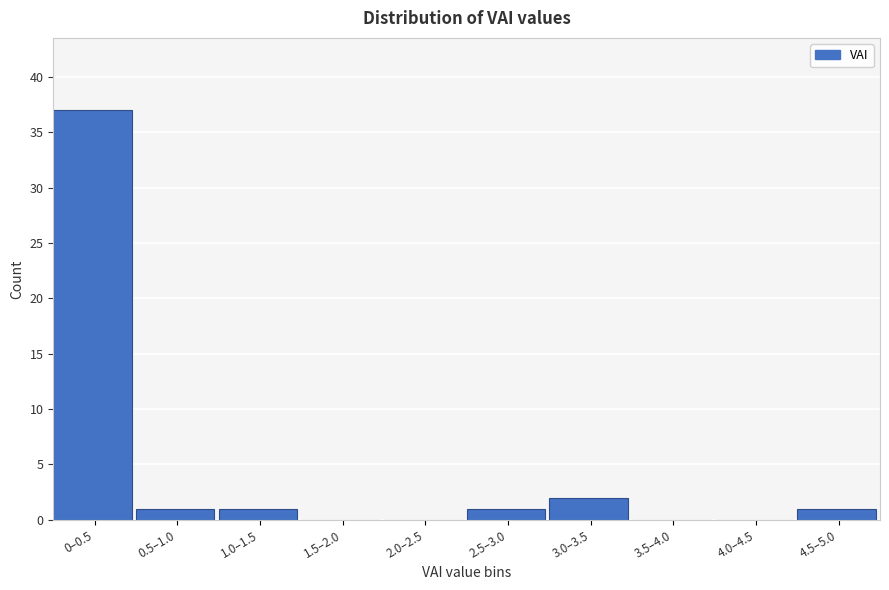

Reading left to right, transcribe all the data shown in this chart.

0–0.5=37	0.5–1.0=1	1.0–1.5=1	1.5–2.0=0	2.0–2.5=0	2.5–3.0=1	3.0–3.5=2	3.5–4.0=0	4.0–4.5=0	4.5–5.0=1